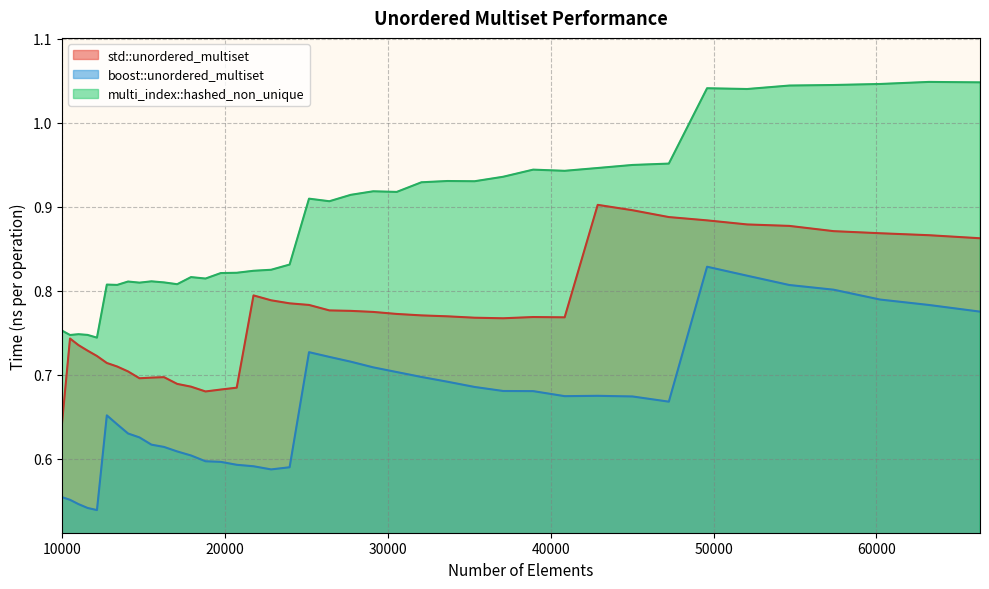

Rank the series at 57372 from lowest to highest value.

boost::unordered_multiset, std::unordered_multiset, multi_index::hashed_non_unique